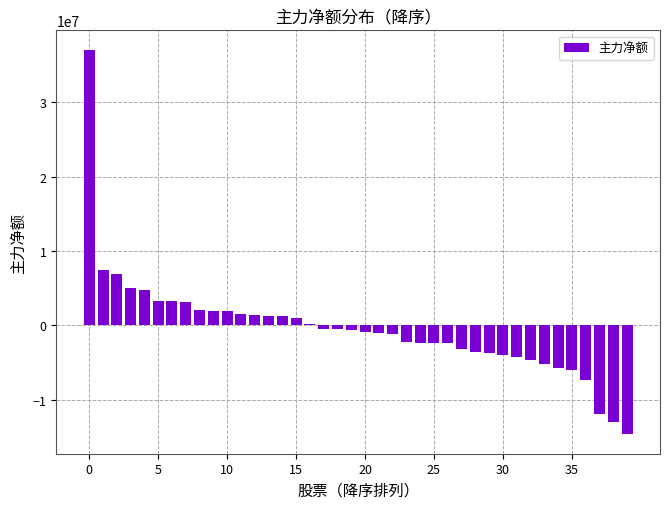

Does the chart contain stacked bars?

No